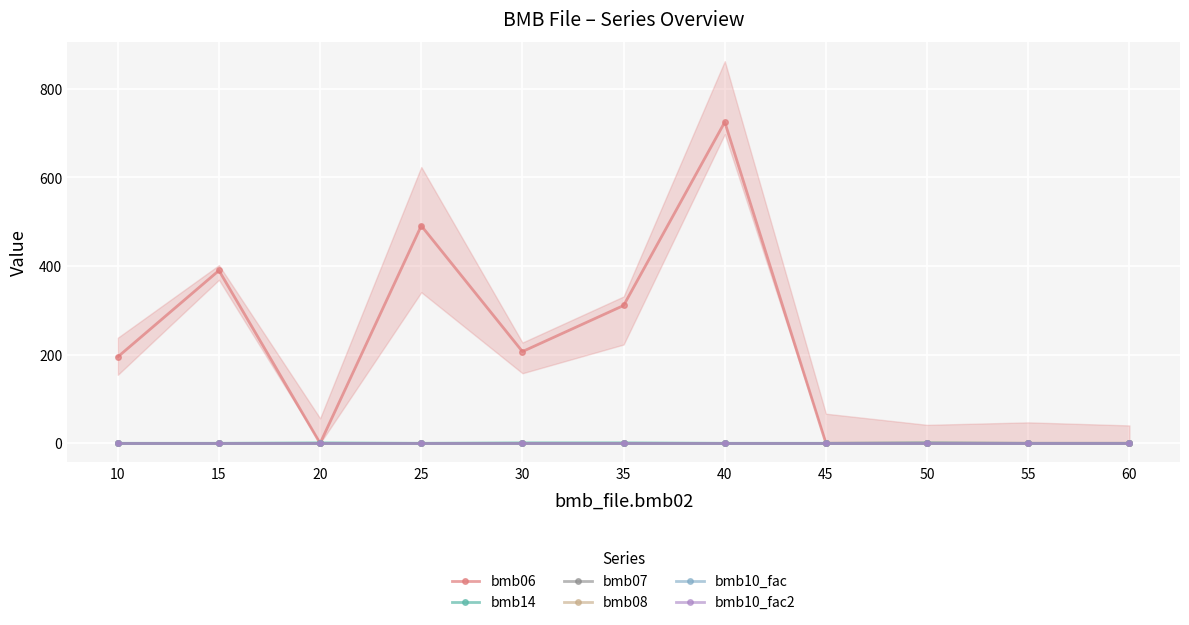

True or false: bmb08 has more than 2 points higher than both neighbors.

False